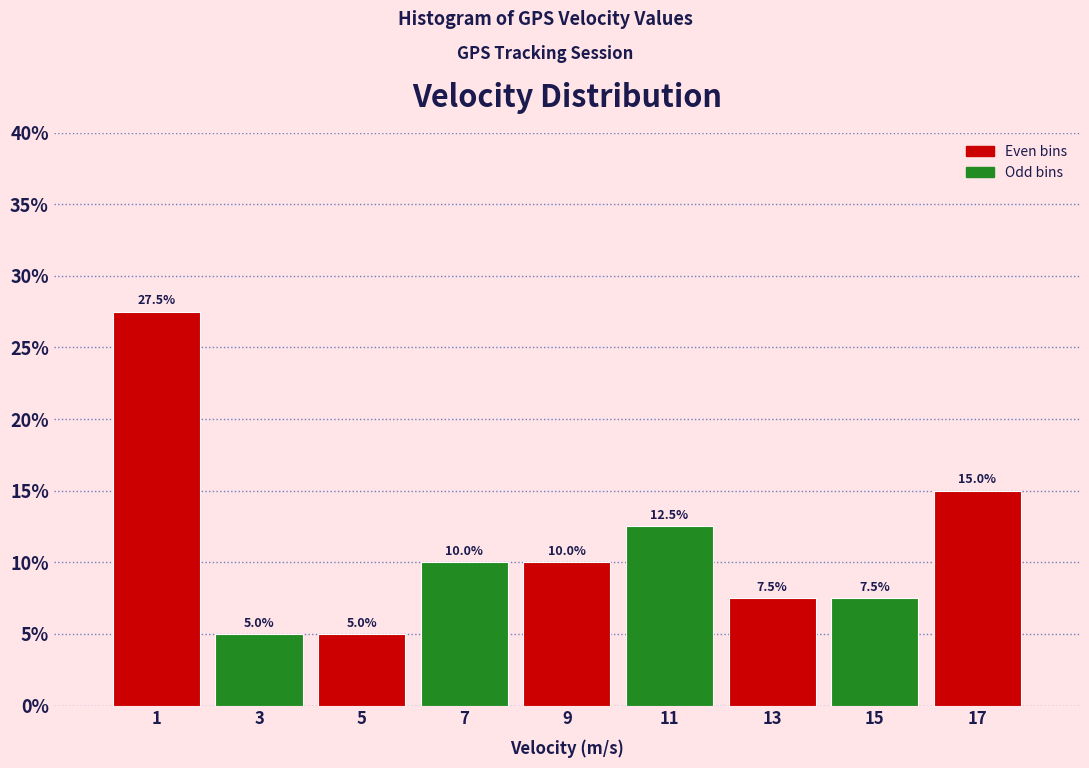

Which range on the x-axis has the tallest bar?

0 to 2